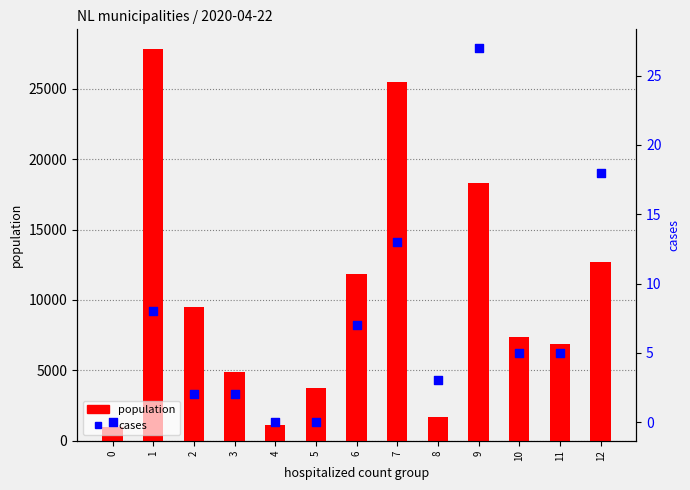

At which category is the sum across all series the highest?

1